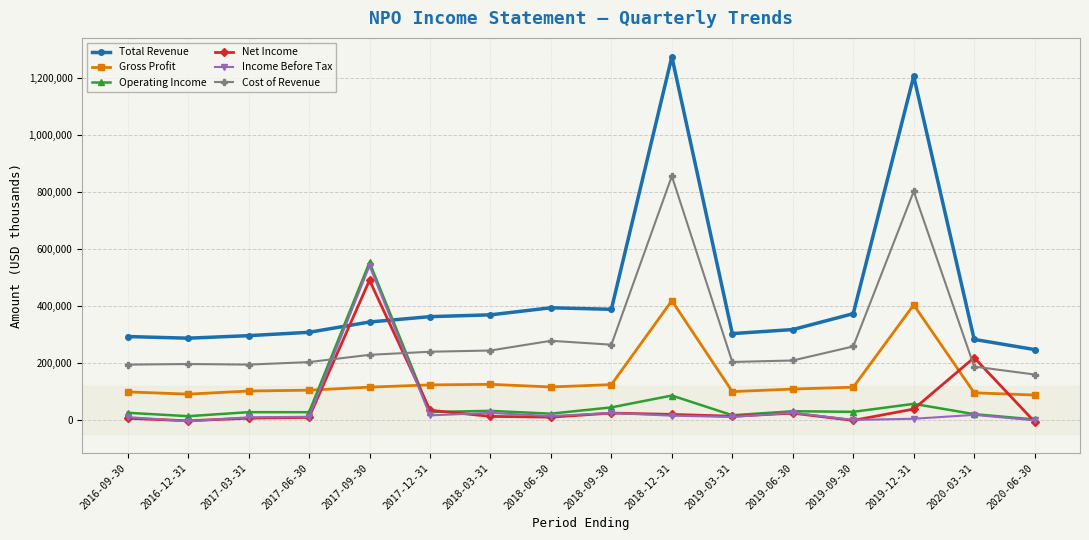

Rank the series by their maximum value, from lowest to highest.

Gross Profit, Net Income, Income Before Tax, Operating Income, Cost of Revenue, Total Revenue